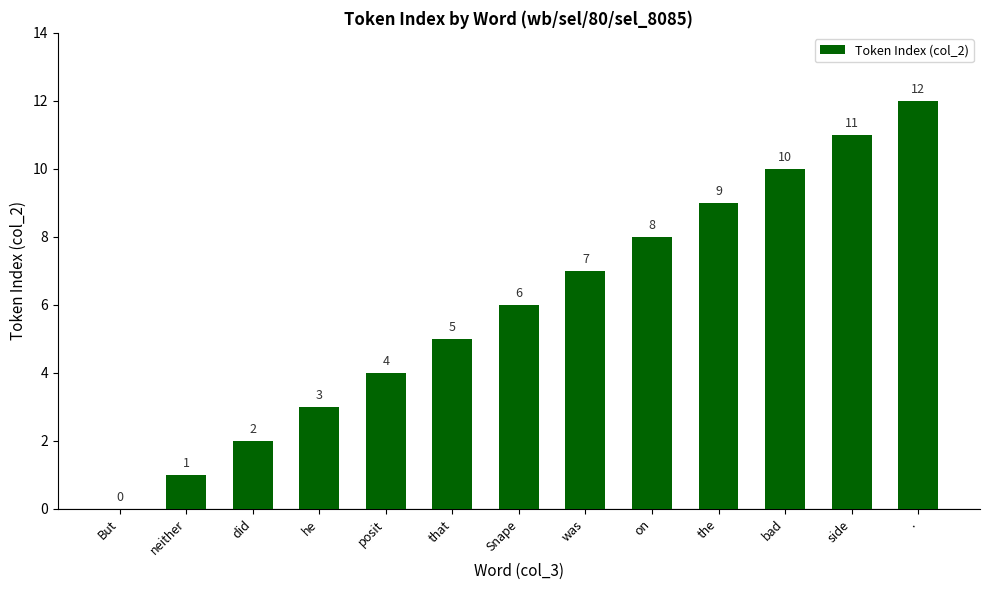

What is the average value?

6